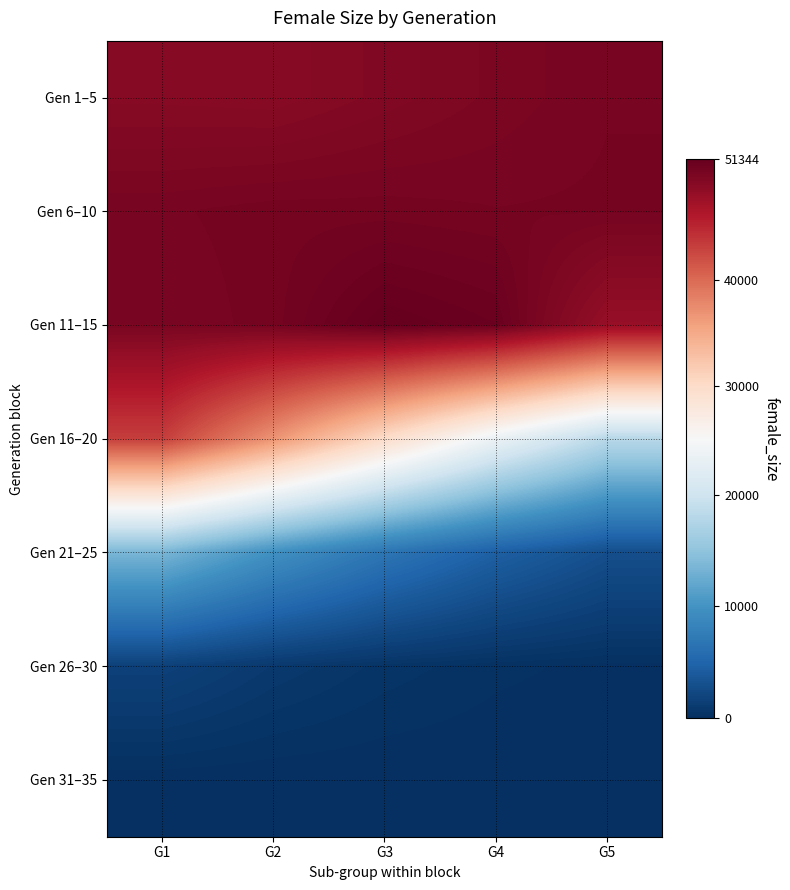

Reading left to right, list all the values displayed in this chart.

Gen 1–5: G1=49006	G2=48931	G3=49371	G4=49757	G5=50086
Gen 6–10: G1=50064	G2=50222	G3=50215	G4=50120	G5=50156
Gen 11–15: G1=49908	G2=50221	G3=51344	G4=50940	G5=48010
Gen 16–20: G1=43249	G2=36840	G3=29986	G4=23539	G5=18167
Gen 21–25: G1=13573	G2=9787	G3=6812	G4=4578	G5=2943
Gen 26–30: G1=1702	G2=957	G3=507	G4=255	G5=129
Gen 31–35: G1=50	G2=15	G3=5	G4=1	G5=0